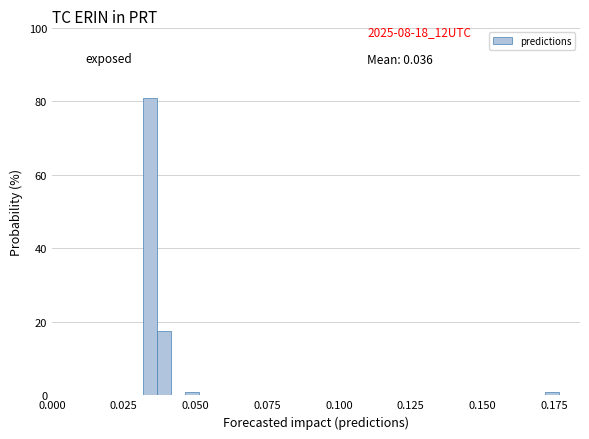

Around what value on the x-axis is the tallest bar? Give the approximate position of its centre, as read against the axis.

0.035